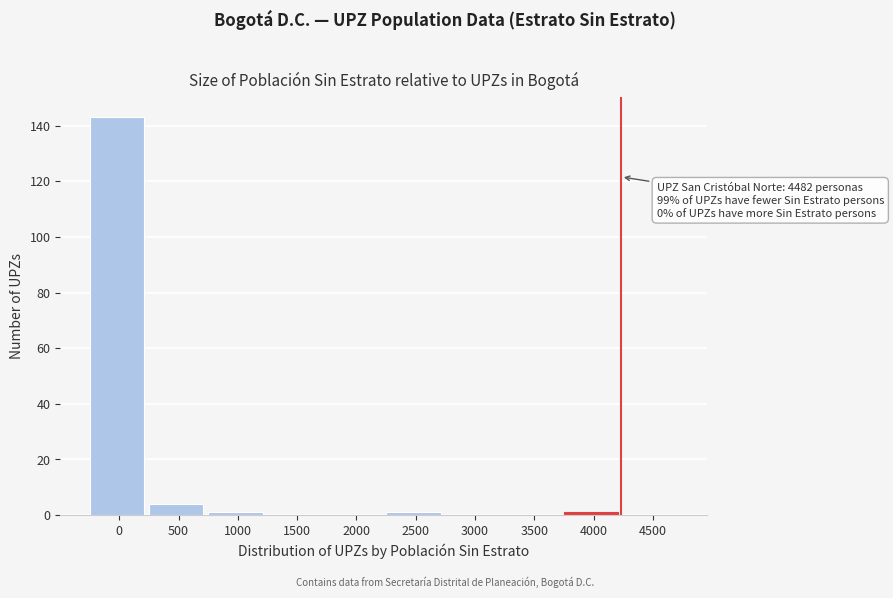

Reading left to right, list all the values displayed in this chart.

0=143	500=4	1000=1	1500=0	2000=0	2500=1	3000=0	3500=0	4000=1	4500=0